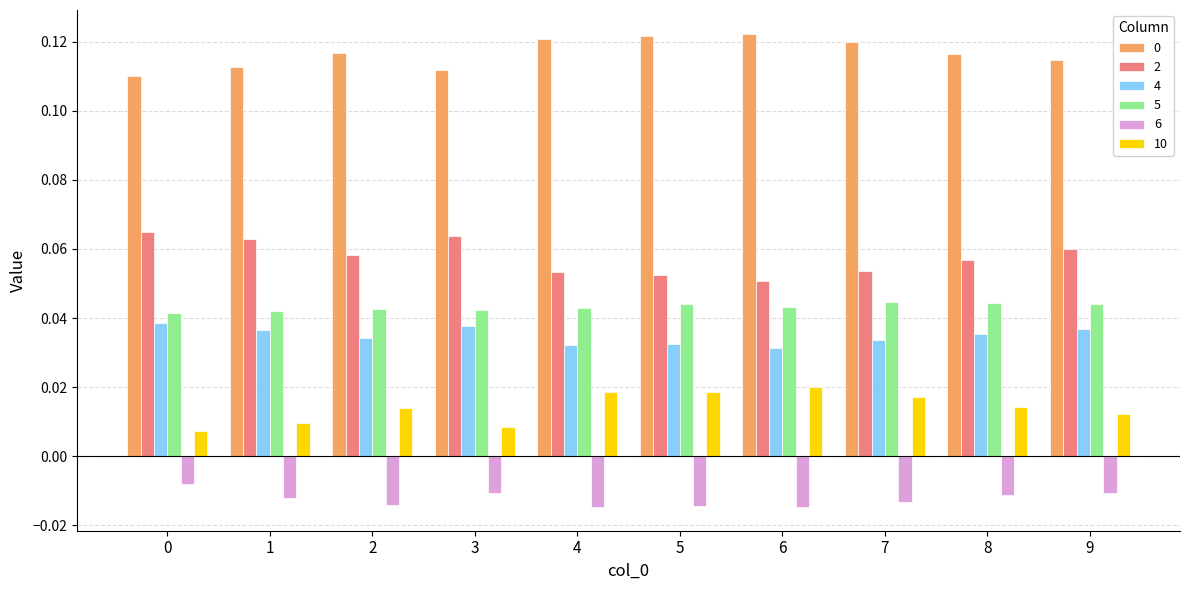

What is the sum of all 0 values?

1.2